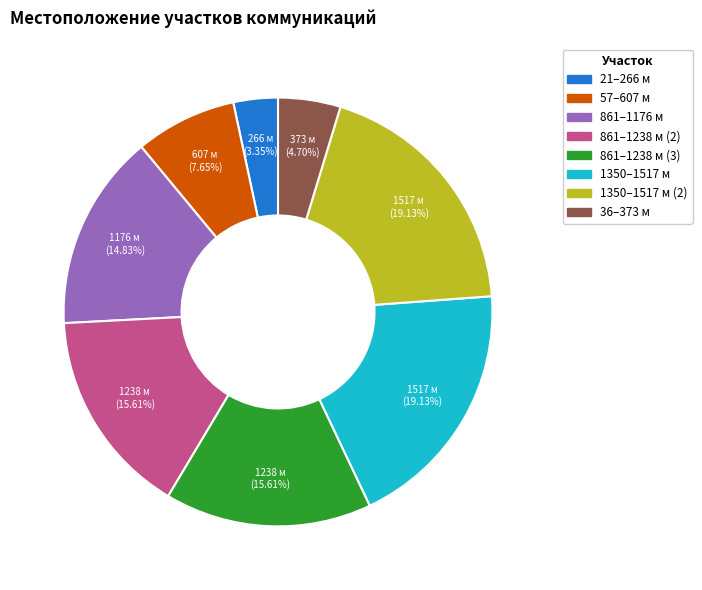

Is there a majority slice in this chart?

No